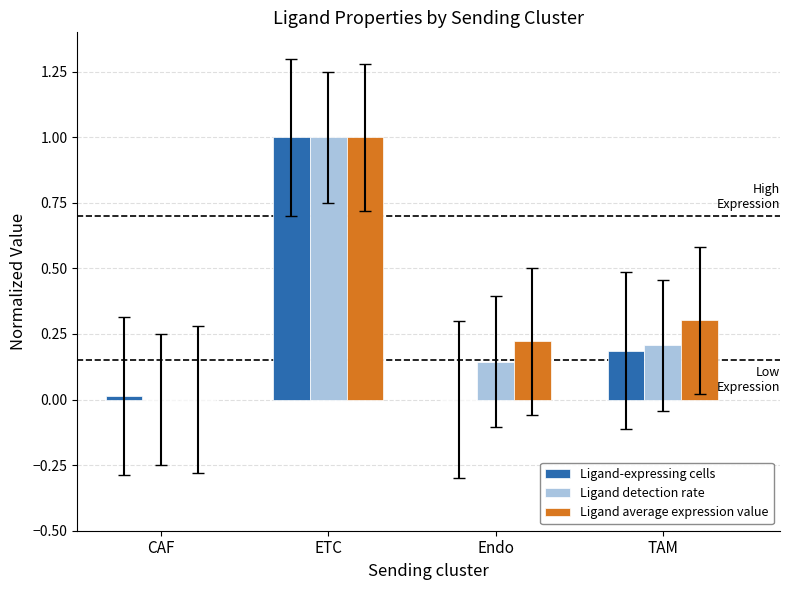

Which label corresponds to the largest value in the chart?

ETC